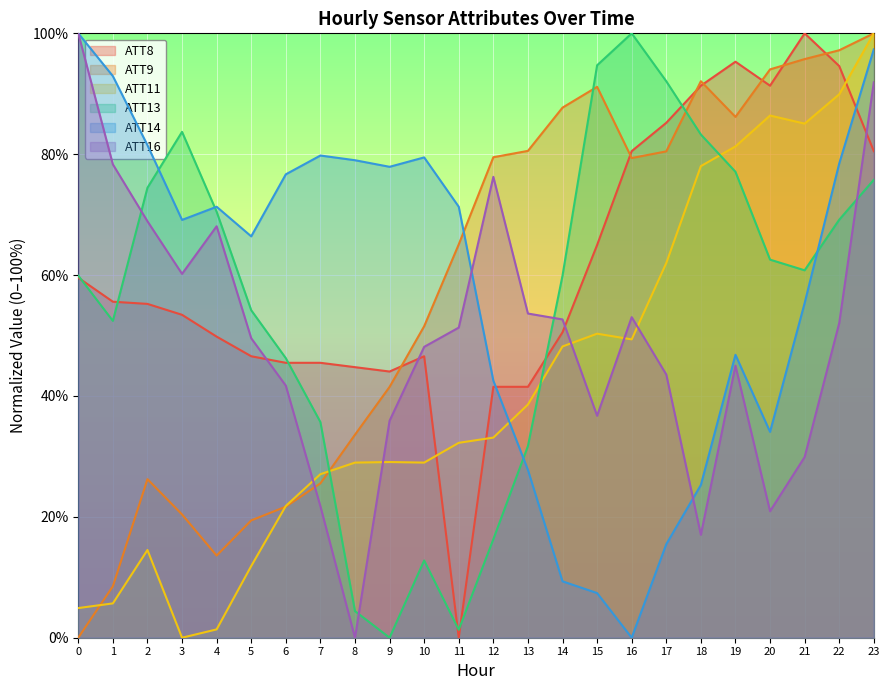

How many categories are shown in the chart?

24